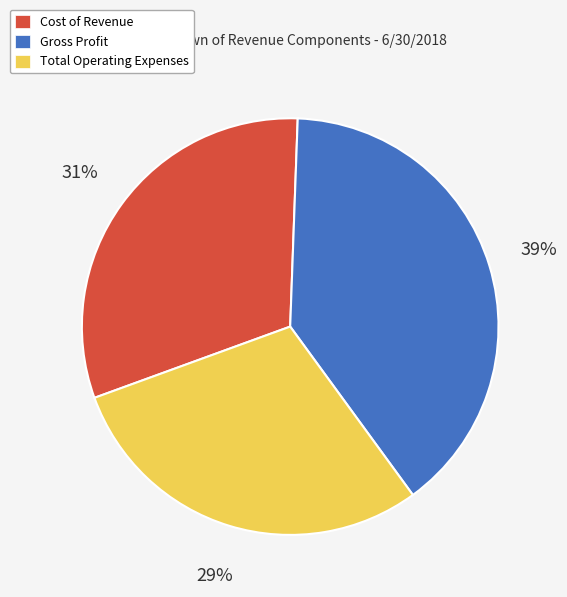

Approximately how many times larger is the value at Total Operating Expenses compared to Gross Profit?

0.7